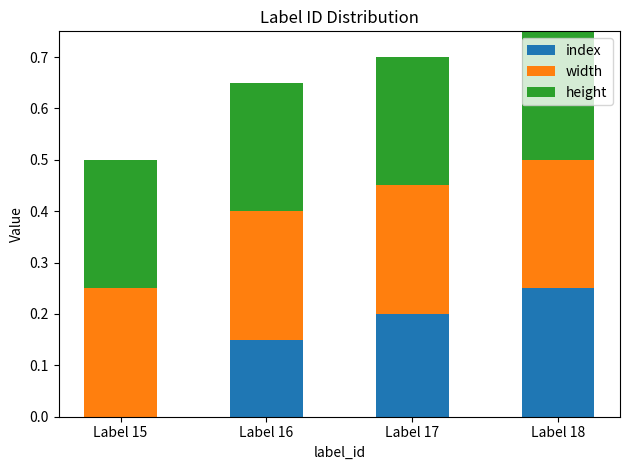

At which category is the sum across all series the highest?

Label 18